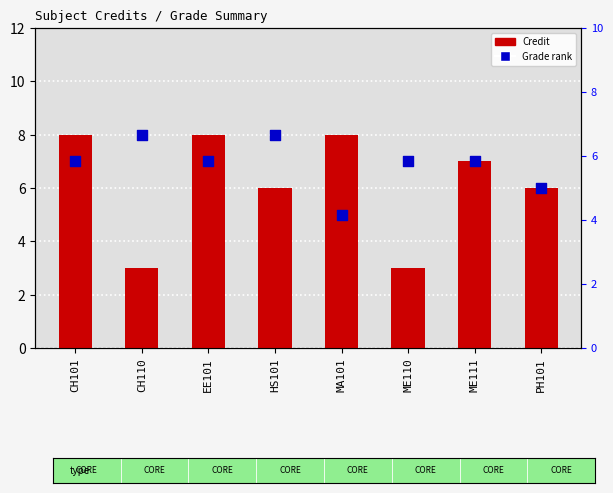

Which series reaches the minimum Y coordinate?

Credit